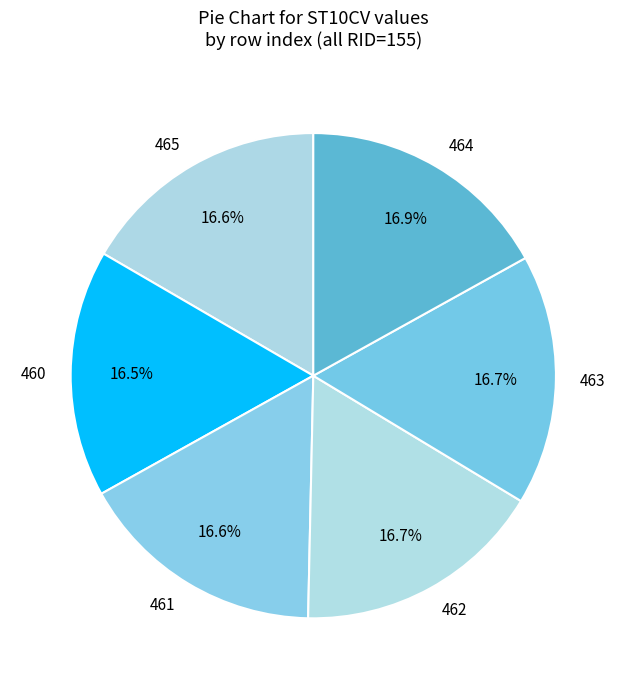

True or false: 462 accounts for 22% of the total.

False